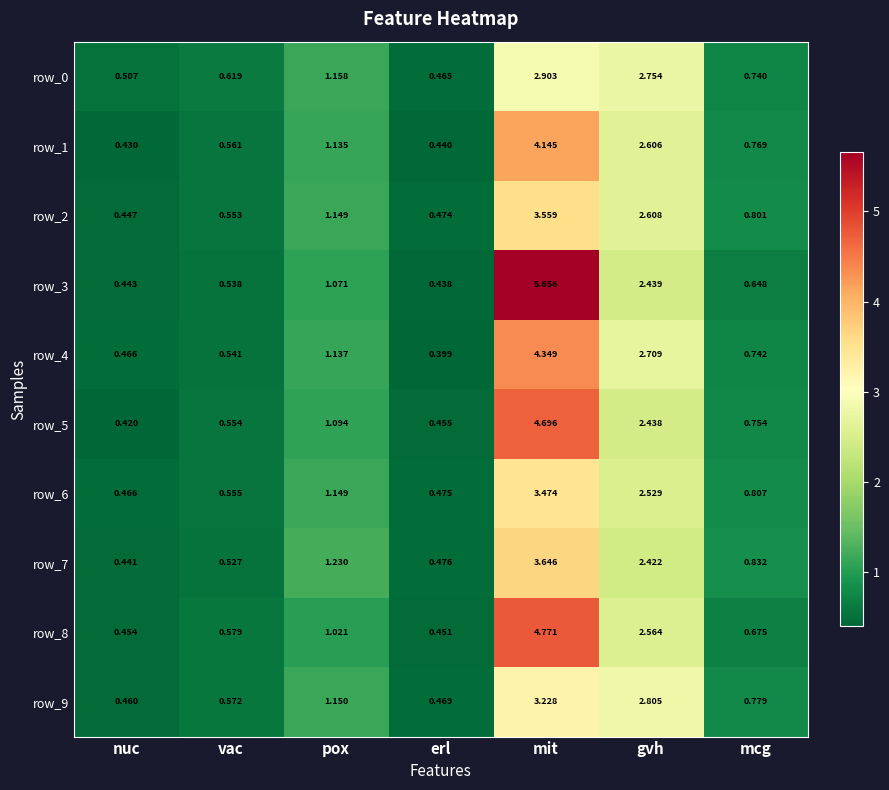

At which category does the chart reach its peak across all series?

mit